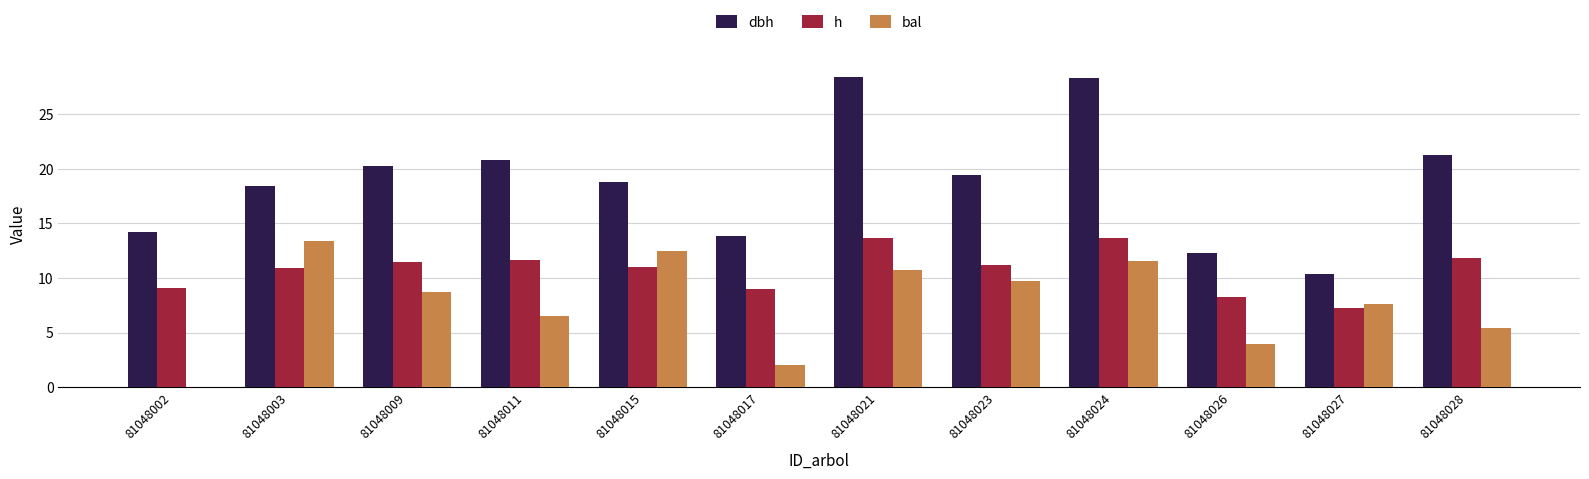

What is the sum of all h values?

129.0